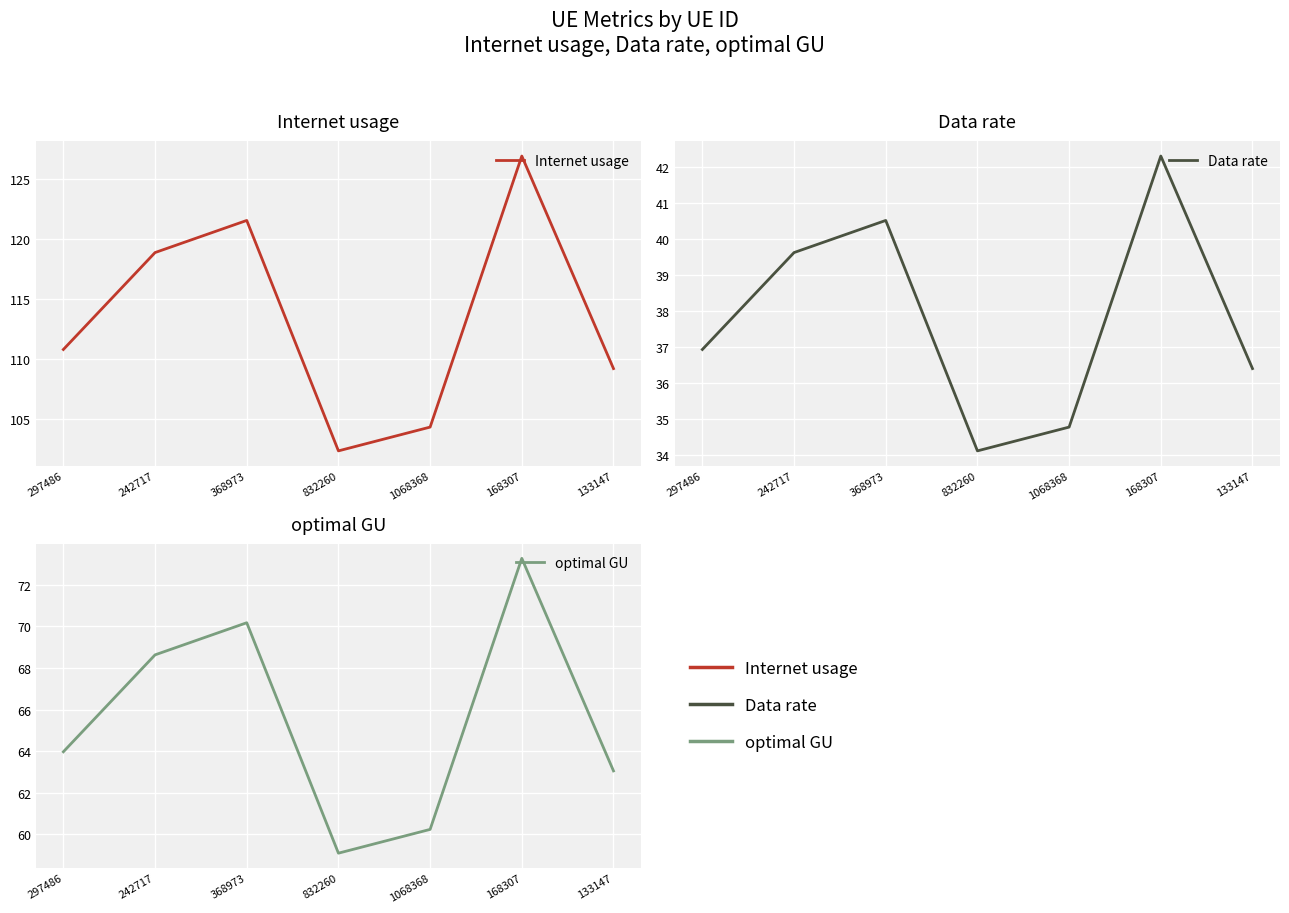

Which has a higher value, 297486 or 168307?

168307